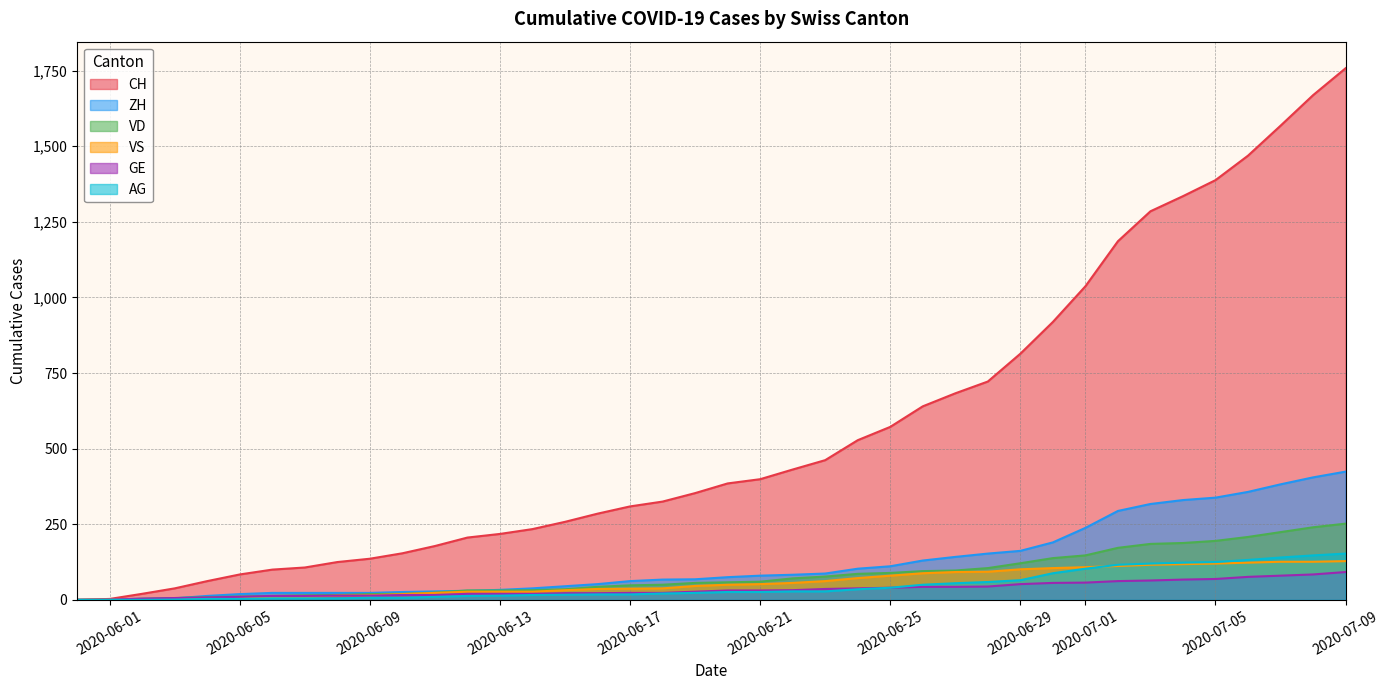

What is the label of the 28th point from the right?

2020-06-12